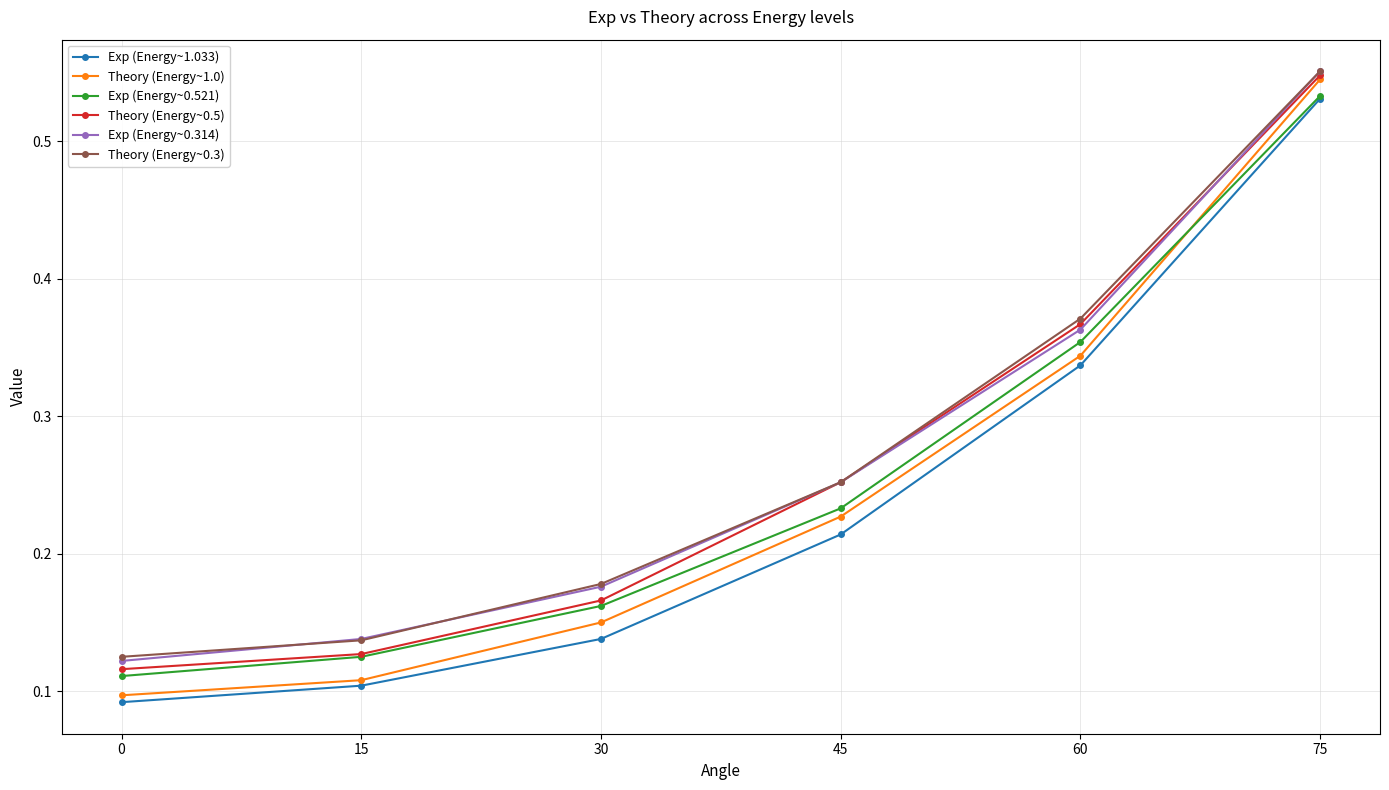

At which category does the chart reach its peak across all series?

75